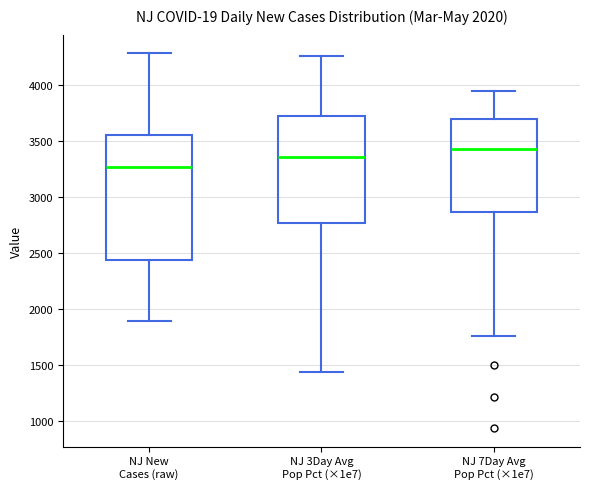

Which box's median line is the highest?

NJ 7Day Avg Pop Pct (×1e7)